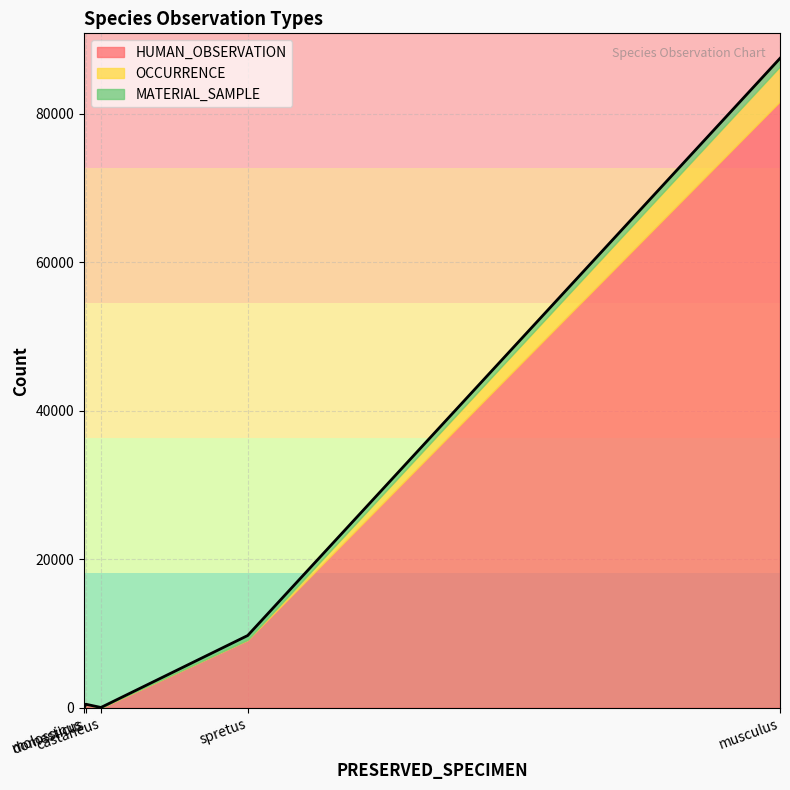

How many data points does each series have?

5